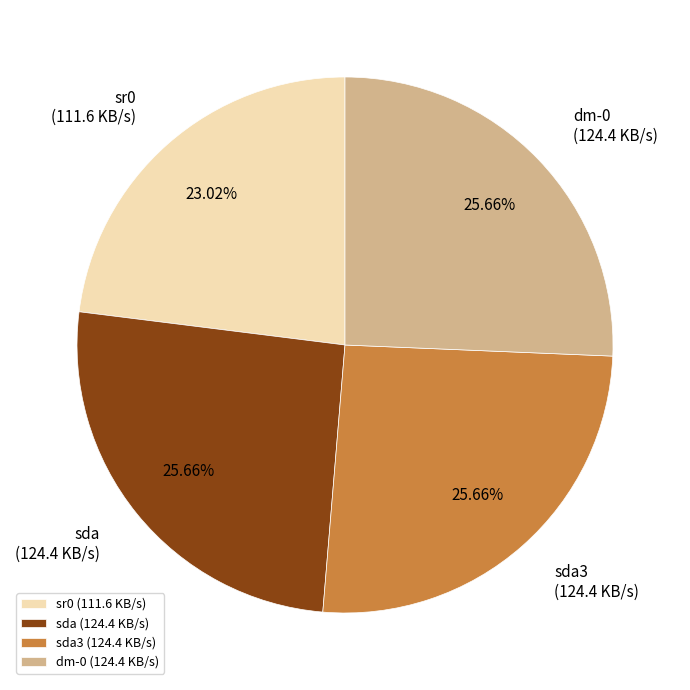

To the nearest percent, what is the combined percentage of sda3 and dm-0?

51%